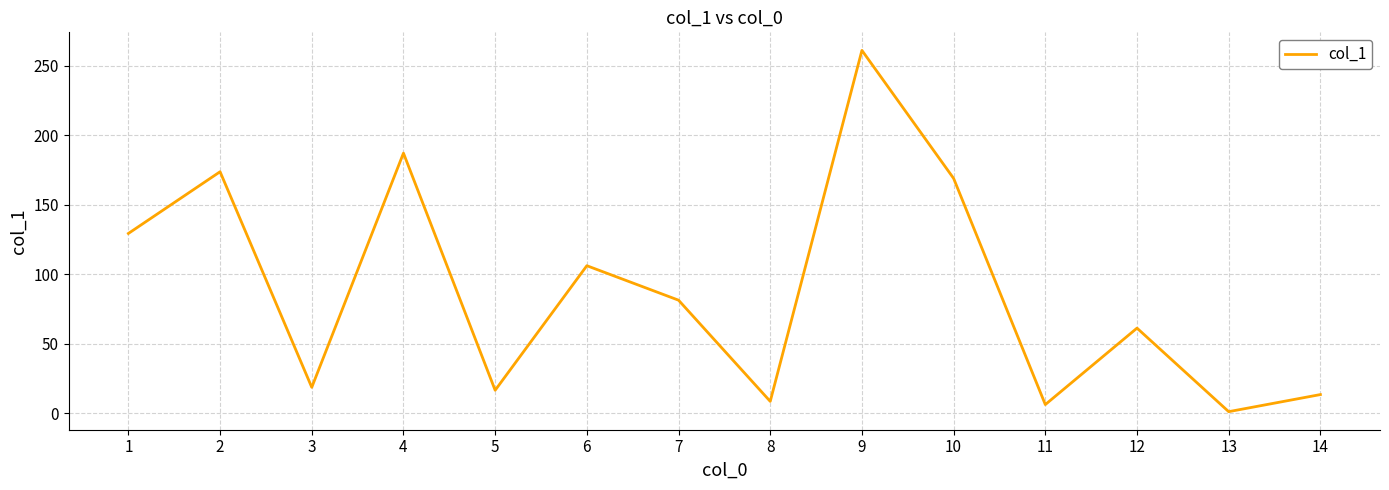

What is the difference between the maximum and minimum values?

259.9